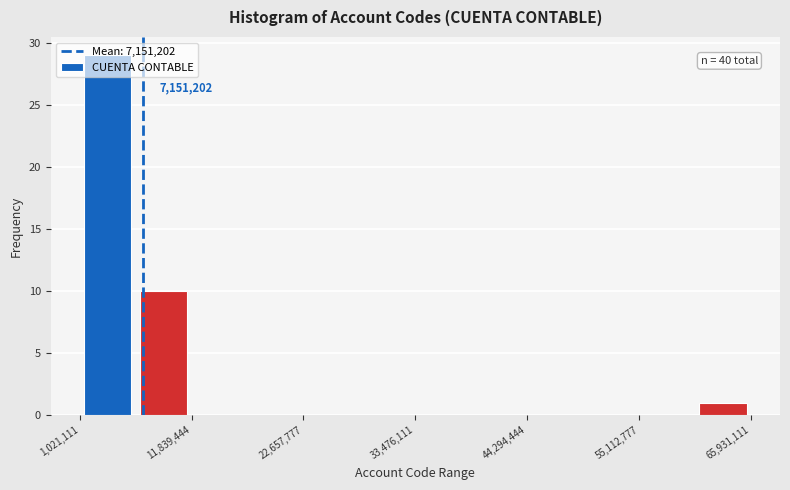

Read against the x-axis, roughly where is the centre of the tallest bar?

4000000